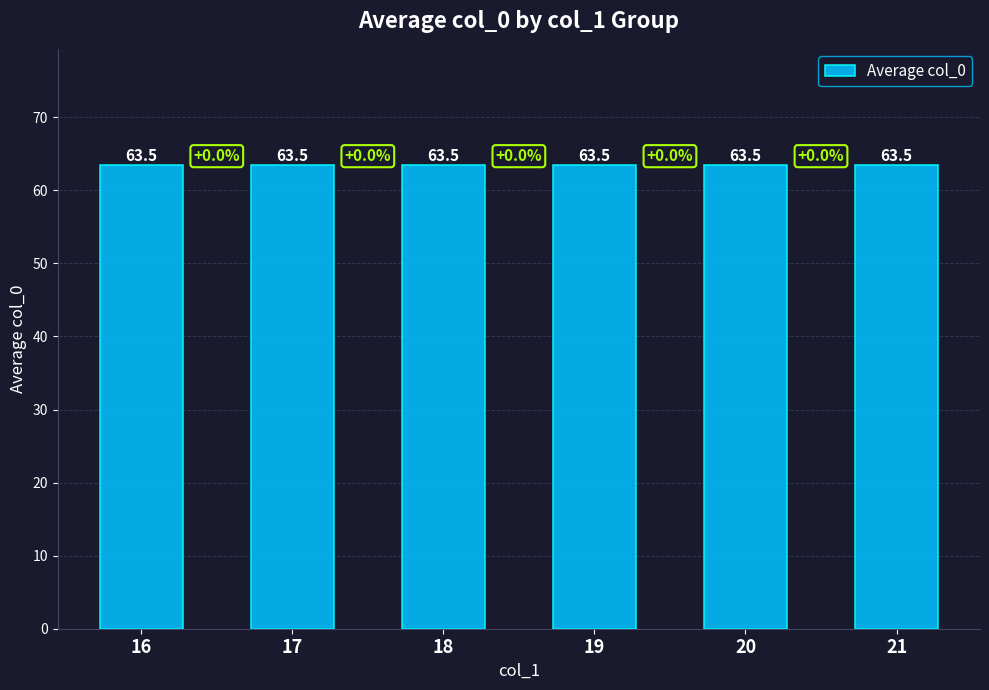

Does the chart contain stacked bars?

No